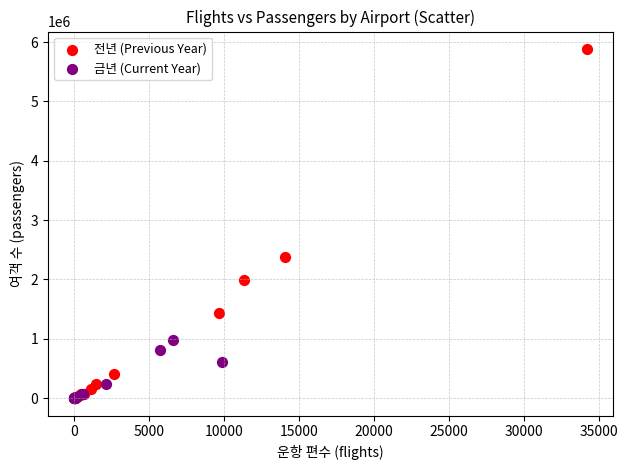

Which series contains the highest Y value?

전년 (Previous Year)